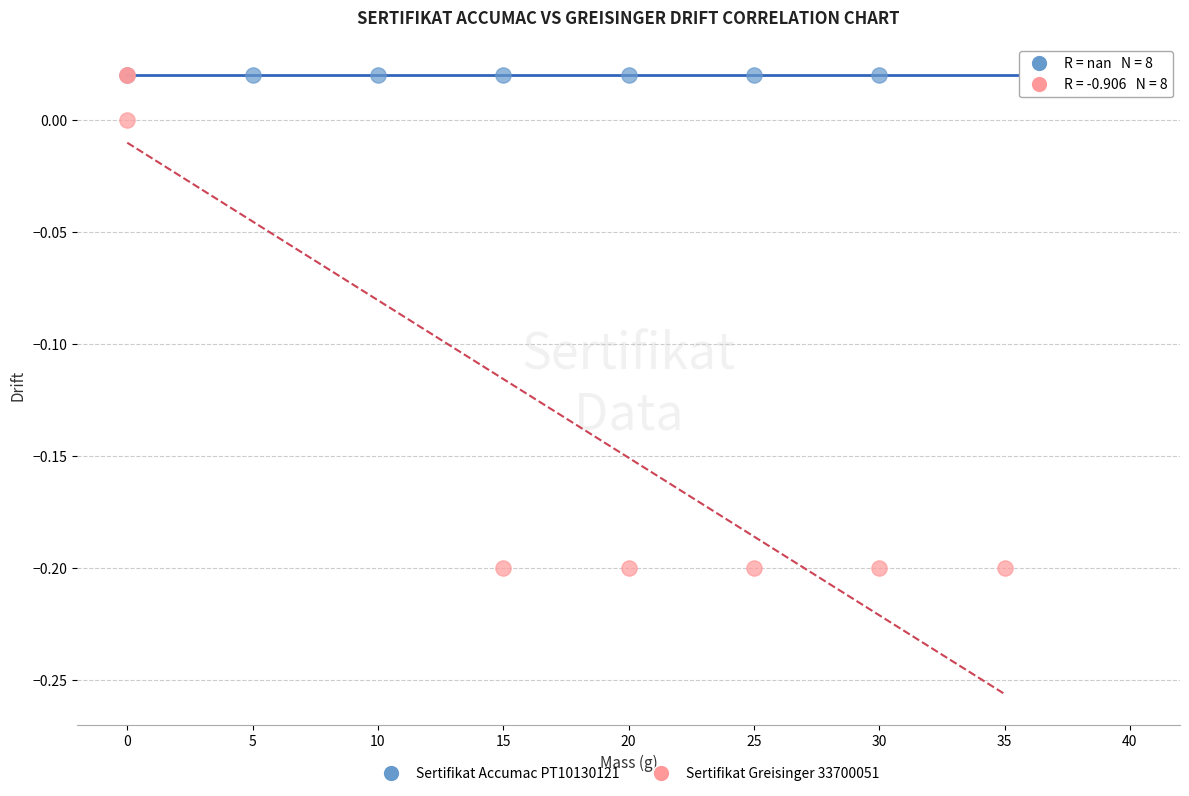

Which series contains the lowest Y value?

Sertifikat Greisinger 33700051